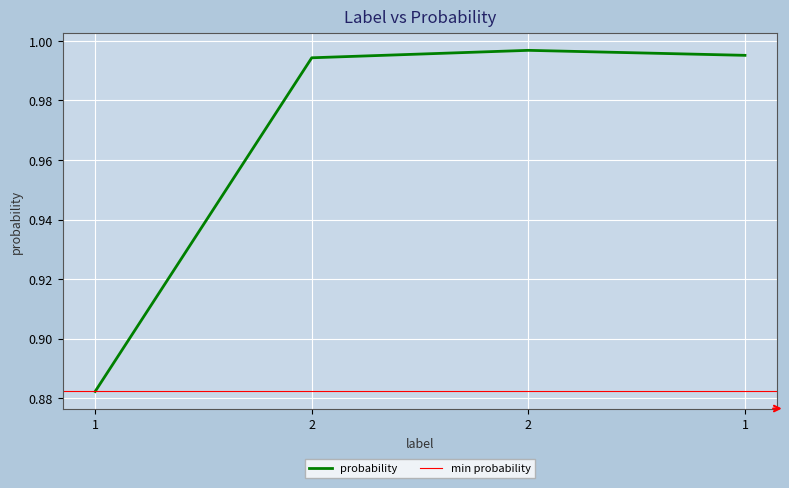

What is the difference between the maximum and minimum values?

0.1